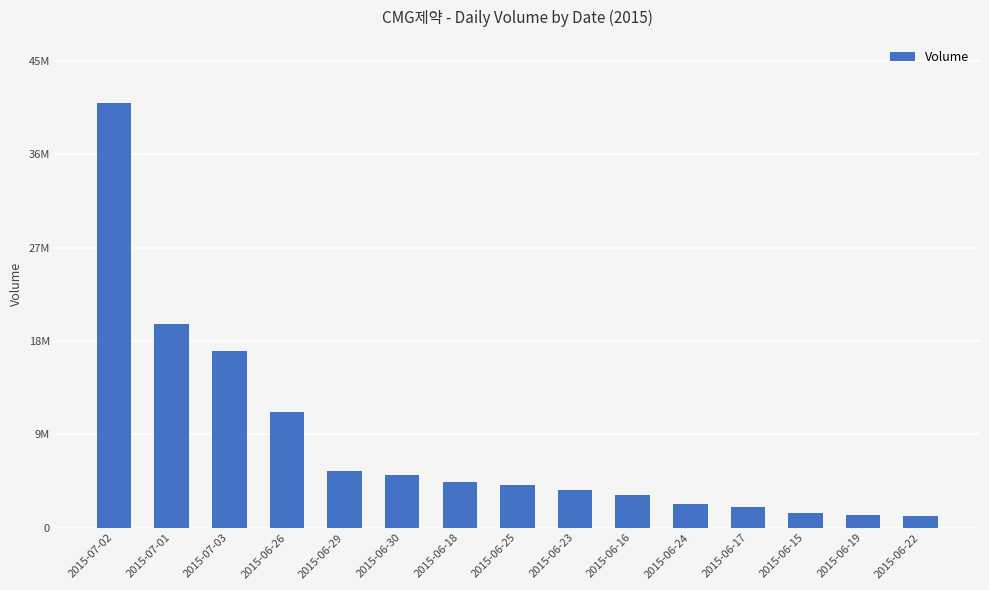

Reading left to right, list all the values displayed in this chart.

2015-07-02=41572430	2015-07-01=19936504	2015-07-03=17277387	2015-06-26=11283347	2015-06-29=5556260	2015-06-30=5110390	2015-06-18=4456828	2015-06-25=4137436	2015-06-23=3723516	2015-06-16=3170855	2015-06-24=2323659	2015-06-17=1969312	2015-06-15=1438366	2015-06-19=1246642	2015-06-22=1110610